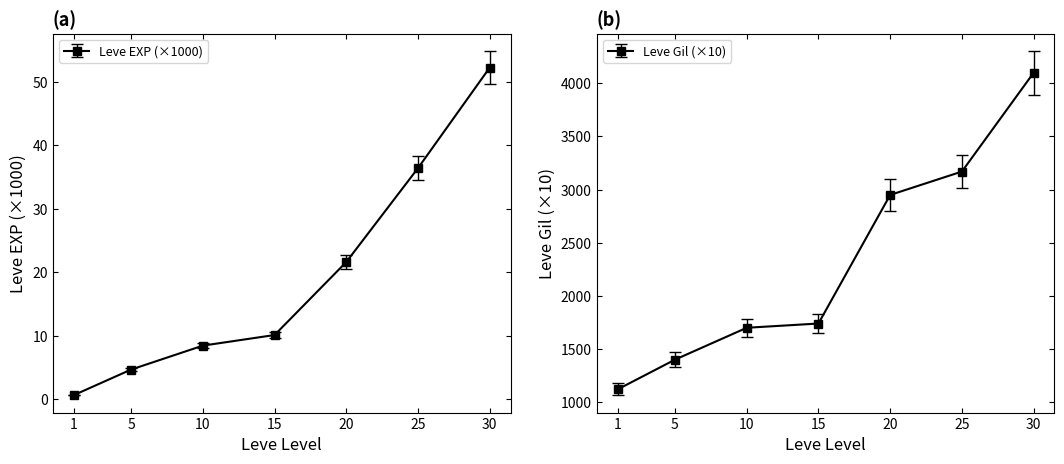

Between 25 and 5, which is larger?

25